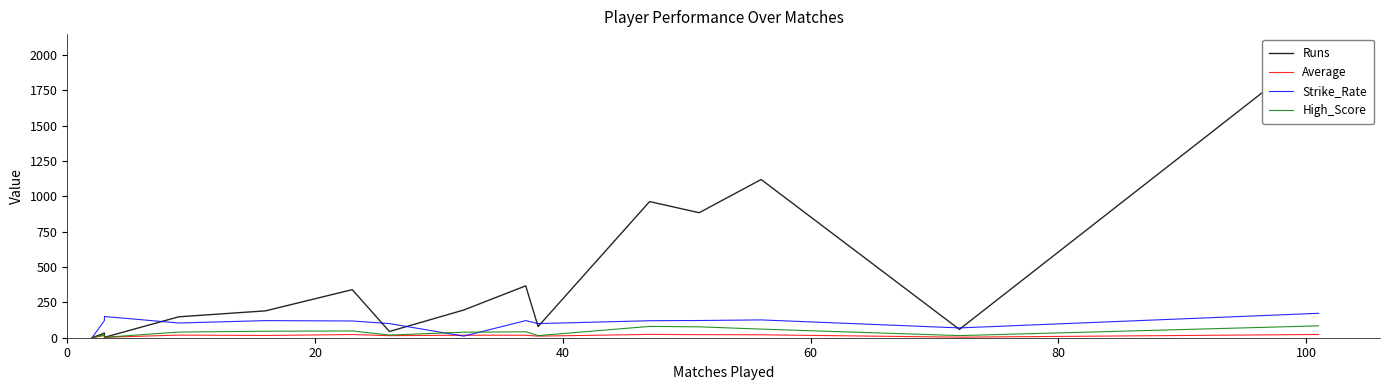

What are all the series names shown in the legend?

Runs, Average, Strike_Rate, High_Score